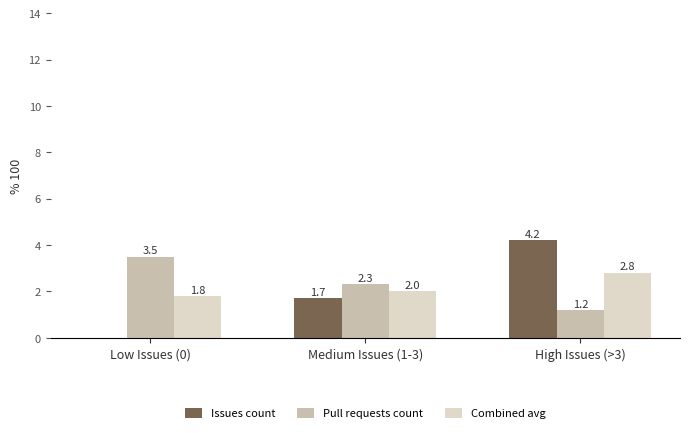

At which category is the sum across all series the highest?

High Issues (>3)